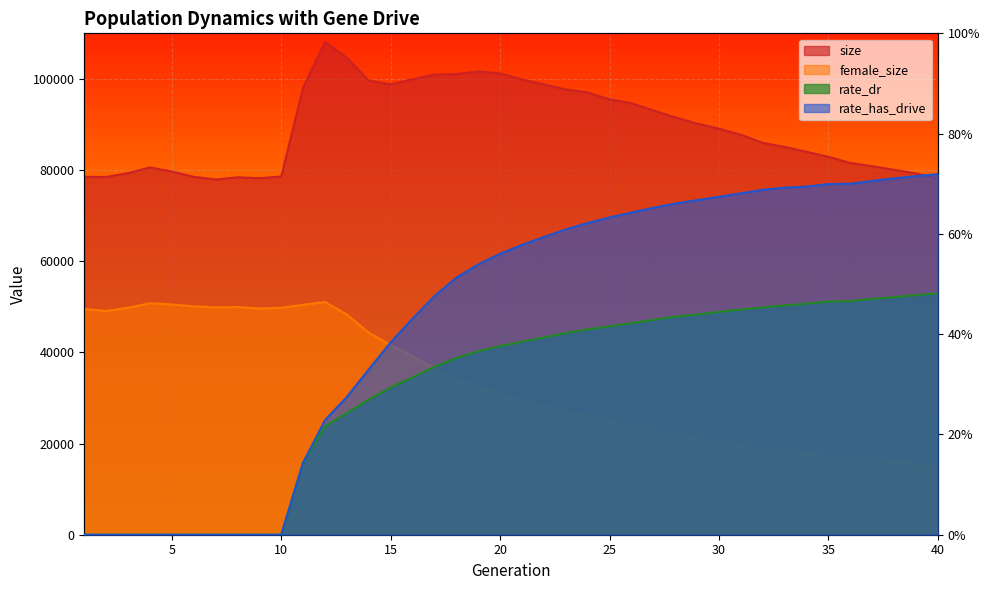

What is the sum of the size values at 11 and 39?

177392.0